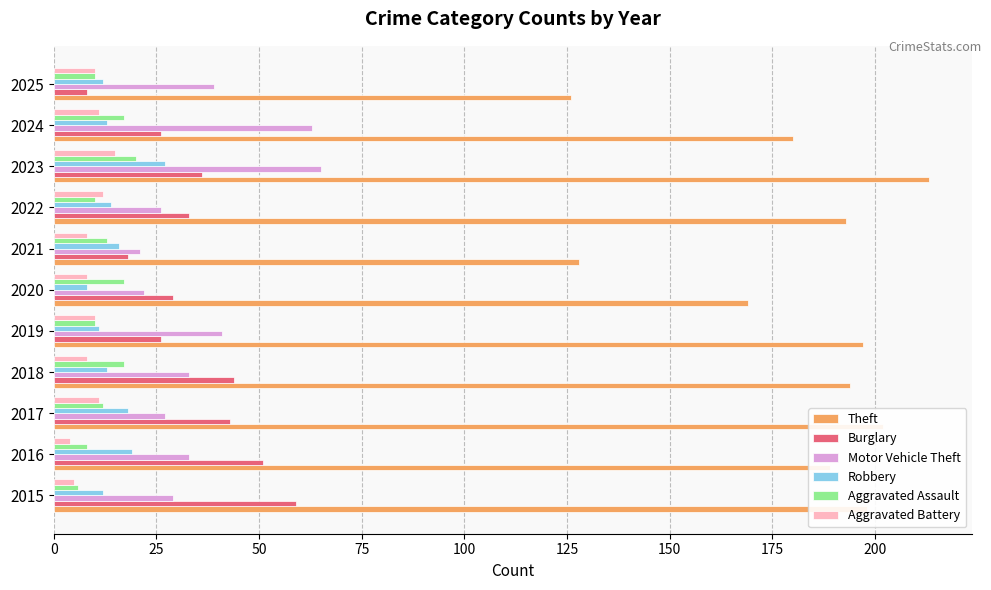

What is the average value of the Robbery series?

15